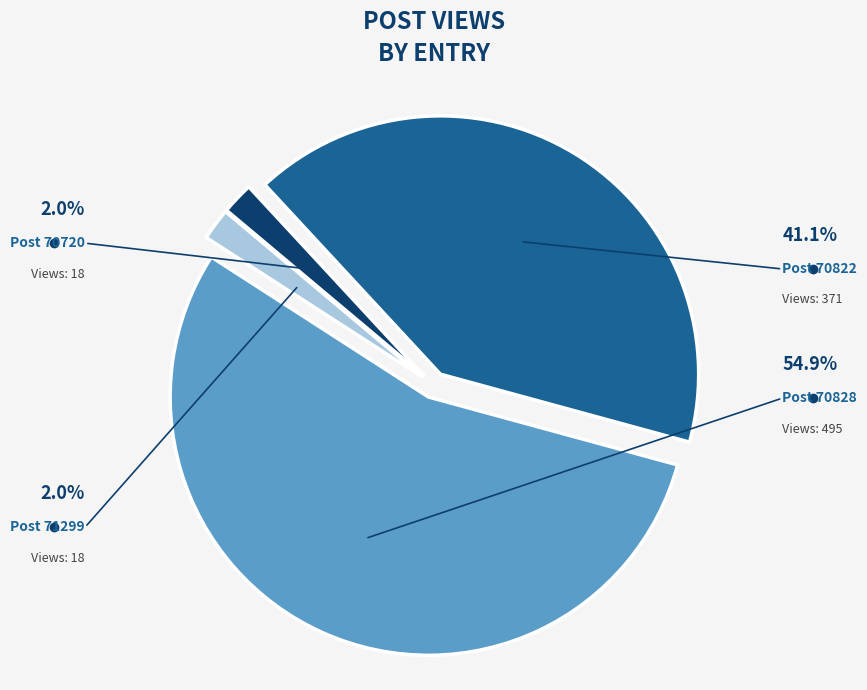

Is there a majority slice in this chart?

Yes